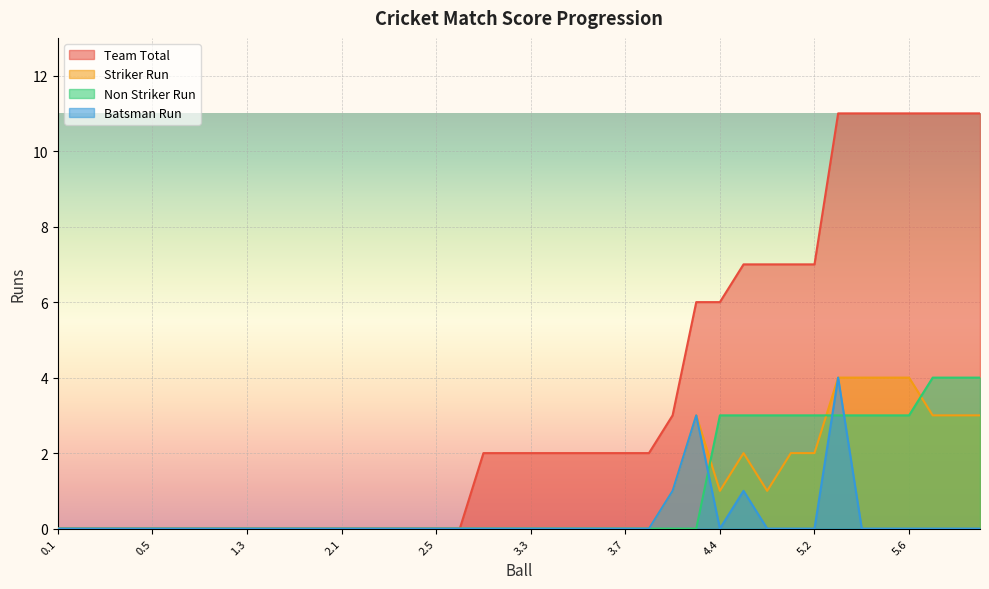

What are all the series names shown in the legend?

Team Total, Striker Run, Non Striker Run, Batsman Run